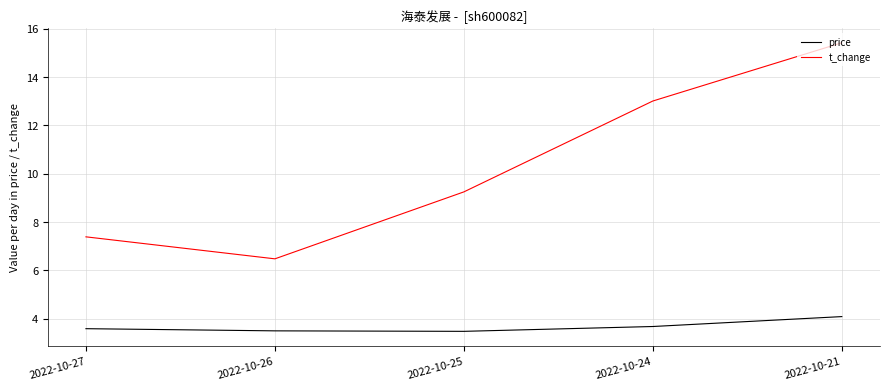

At which category does t_change reach its first local valley?

2022-10-26